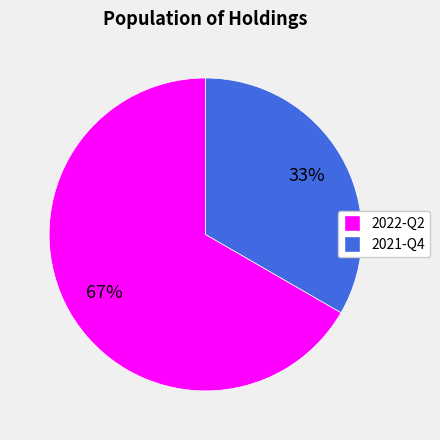

How many segments does this pie chart have?

2